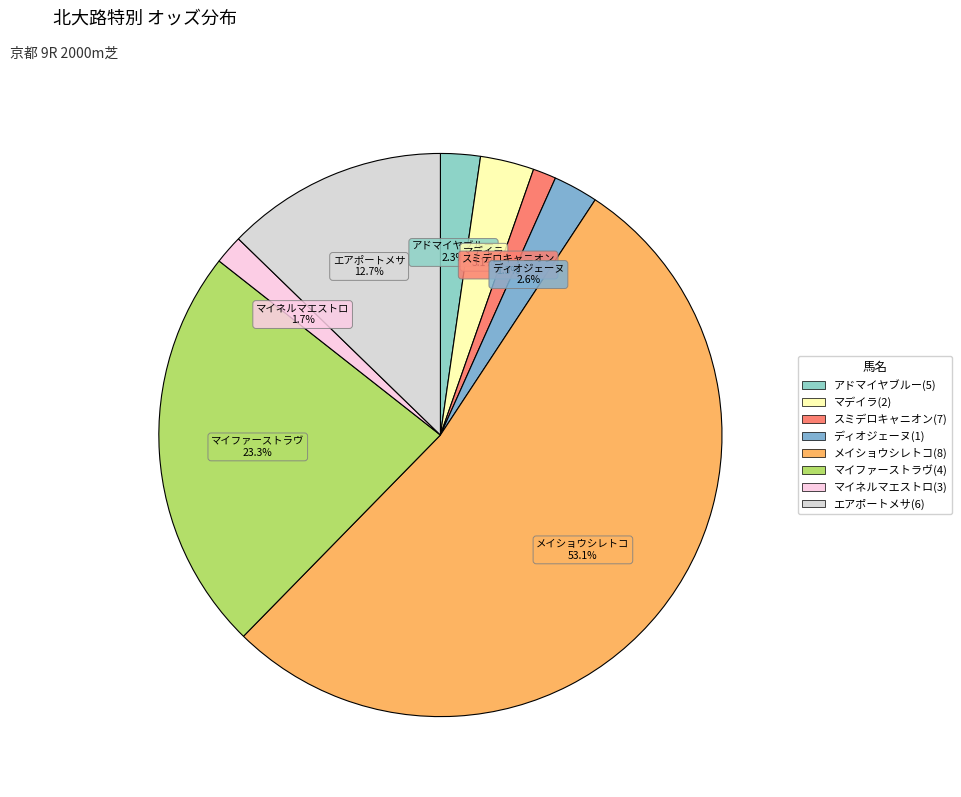

Is メイショウシレトコ(8) the majority of the pie?

Yes